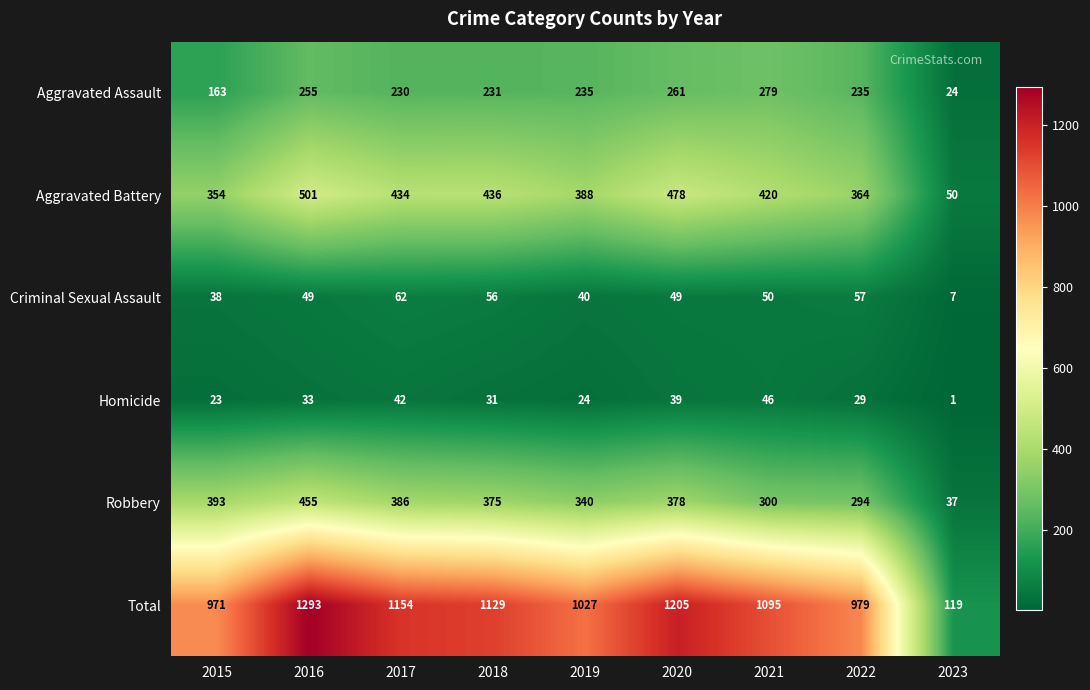

What is the difference between the maximum and second lowest values in the Robbery series?

161